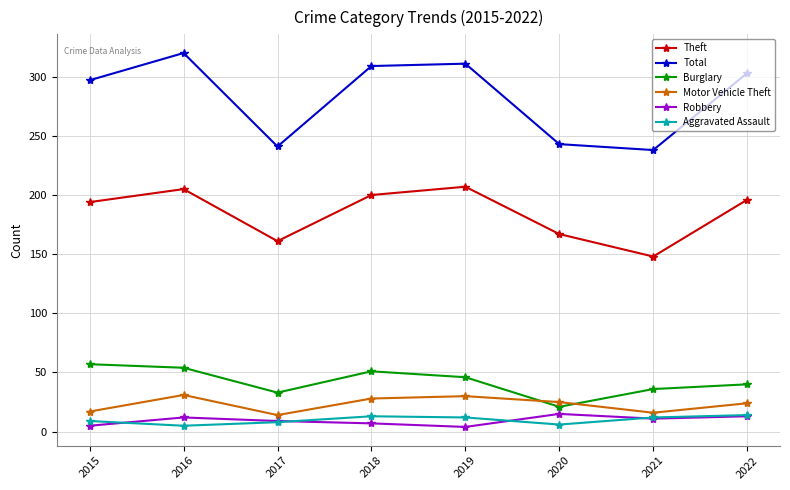

Which series has the largest total across all categories?

Total